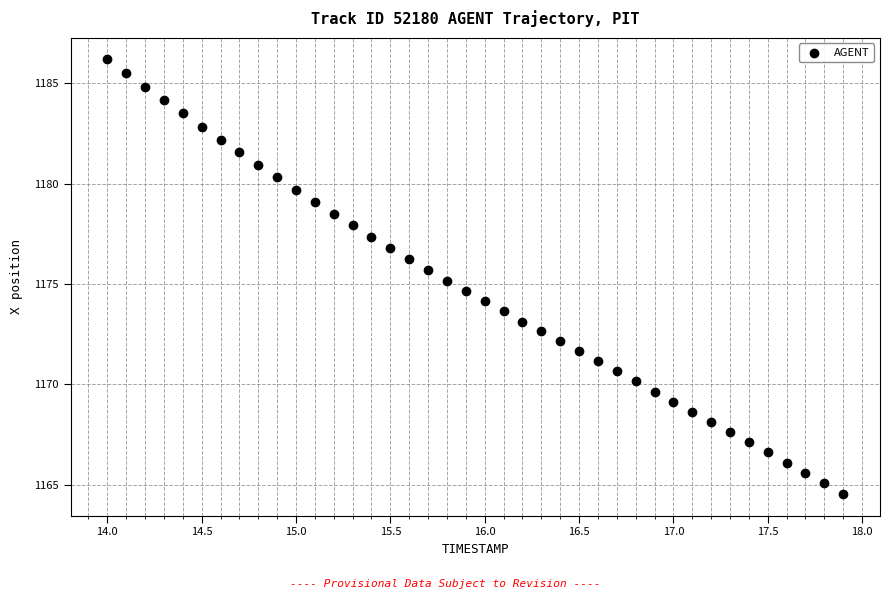

What is the range of X values (max minus min)?

3.9